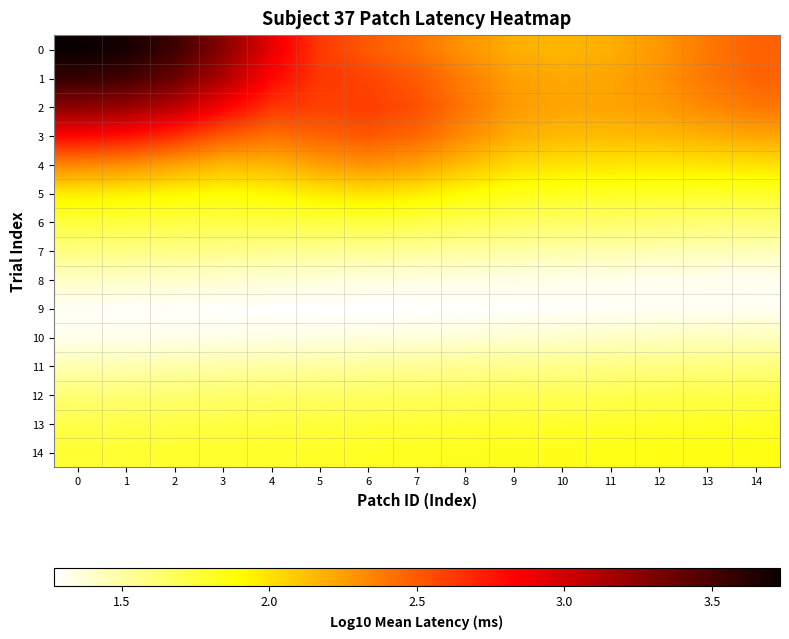

At how many categories does at least one series exceed 1?

15